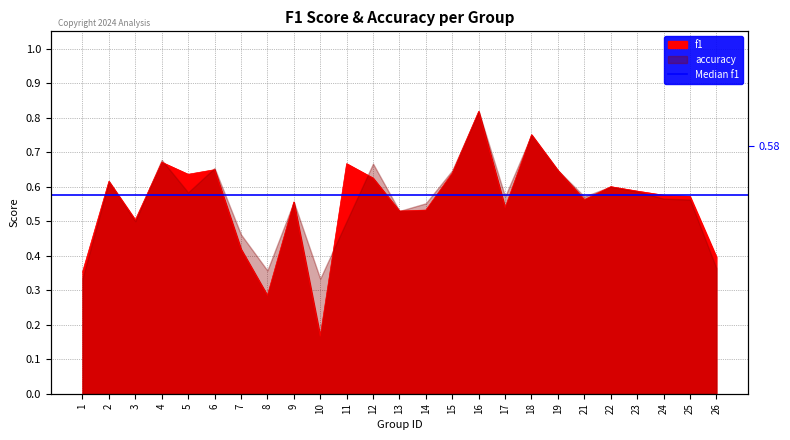

What is the change in value from 7 to 13?

+0.1